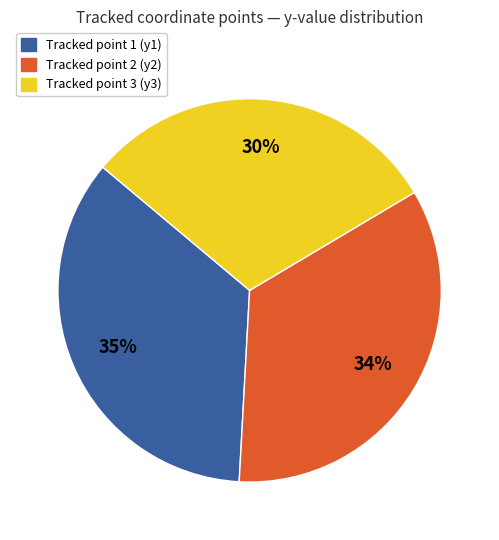

The Tracked point 2 (y2) slice represents 34% of the pie. True or false?

True